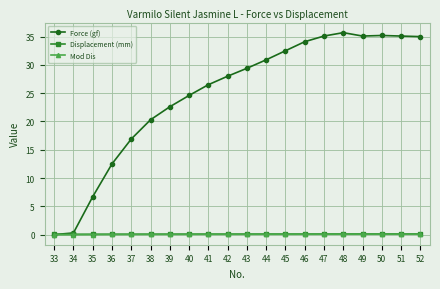

Which series changed the most between 39 and 49?

Force (gf)